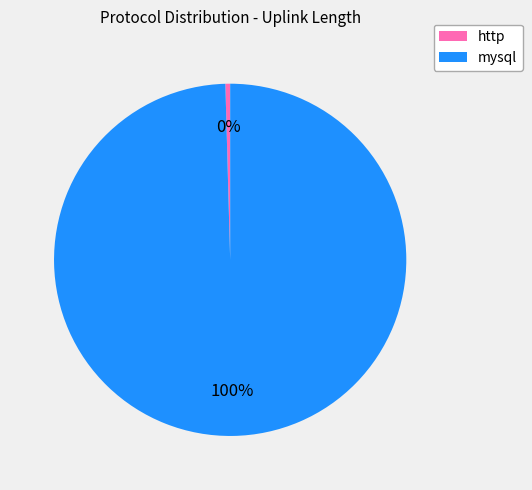

To the nearest percent, what is the average slice percentage?

50%